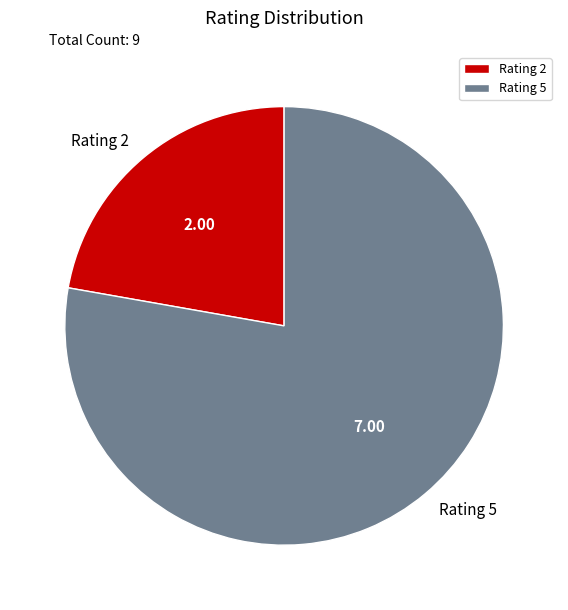

Do Rating 5 and Rating 2 together represent more than half of the pie?

Yes